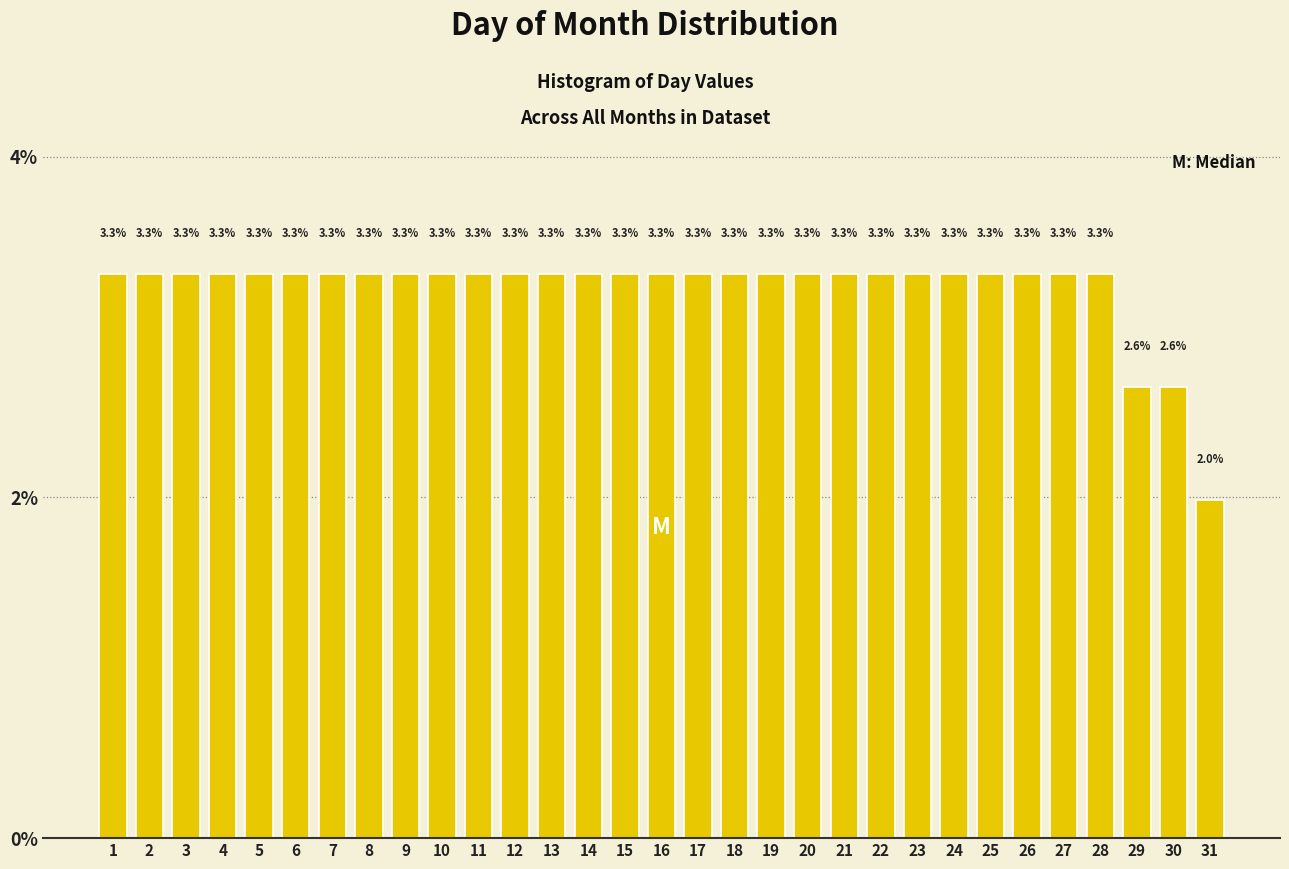

Reading left to right, list all the values displayed in this chart.

3.3	3.3	3.3	3.3	3.3	3.3	3.3	3.3	3.3	3.3	3.3	3.3	3.3	3.3	3.3	3.3	3.3	3.3	3.3	3.3	3.3	3.3	3.3	3.3	3.3	3.3	3.3	3.3	2.6	2.6	2.0